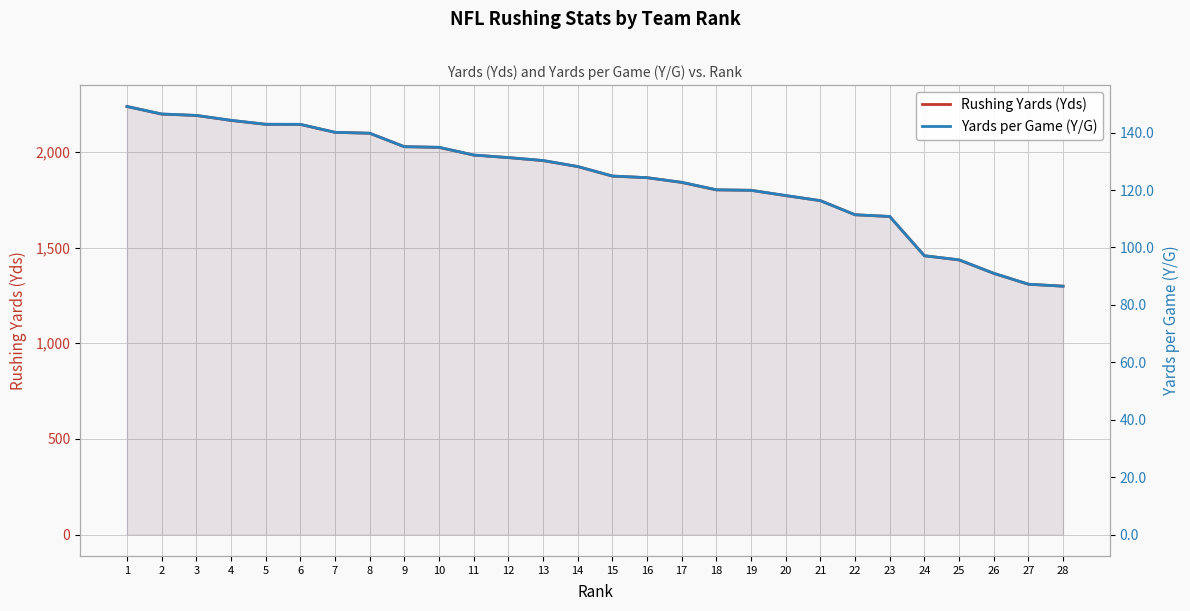

At which label is Rushing Yards (Yds) closest to 1767?

20